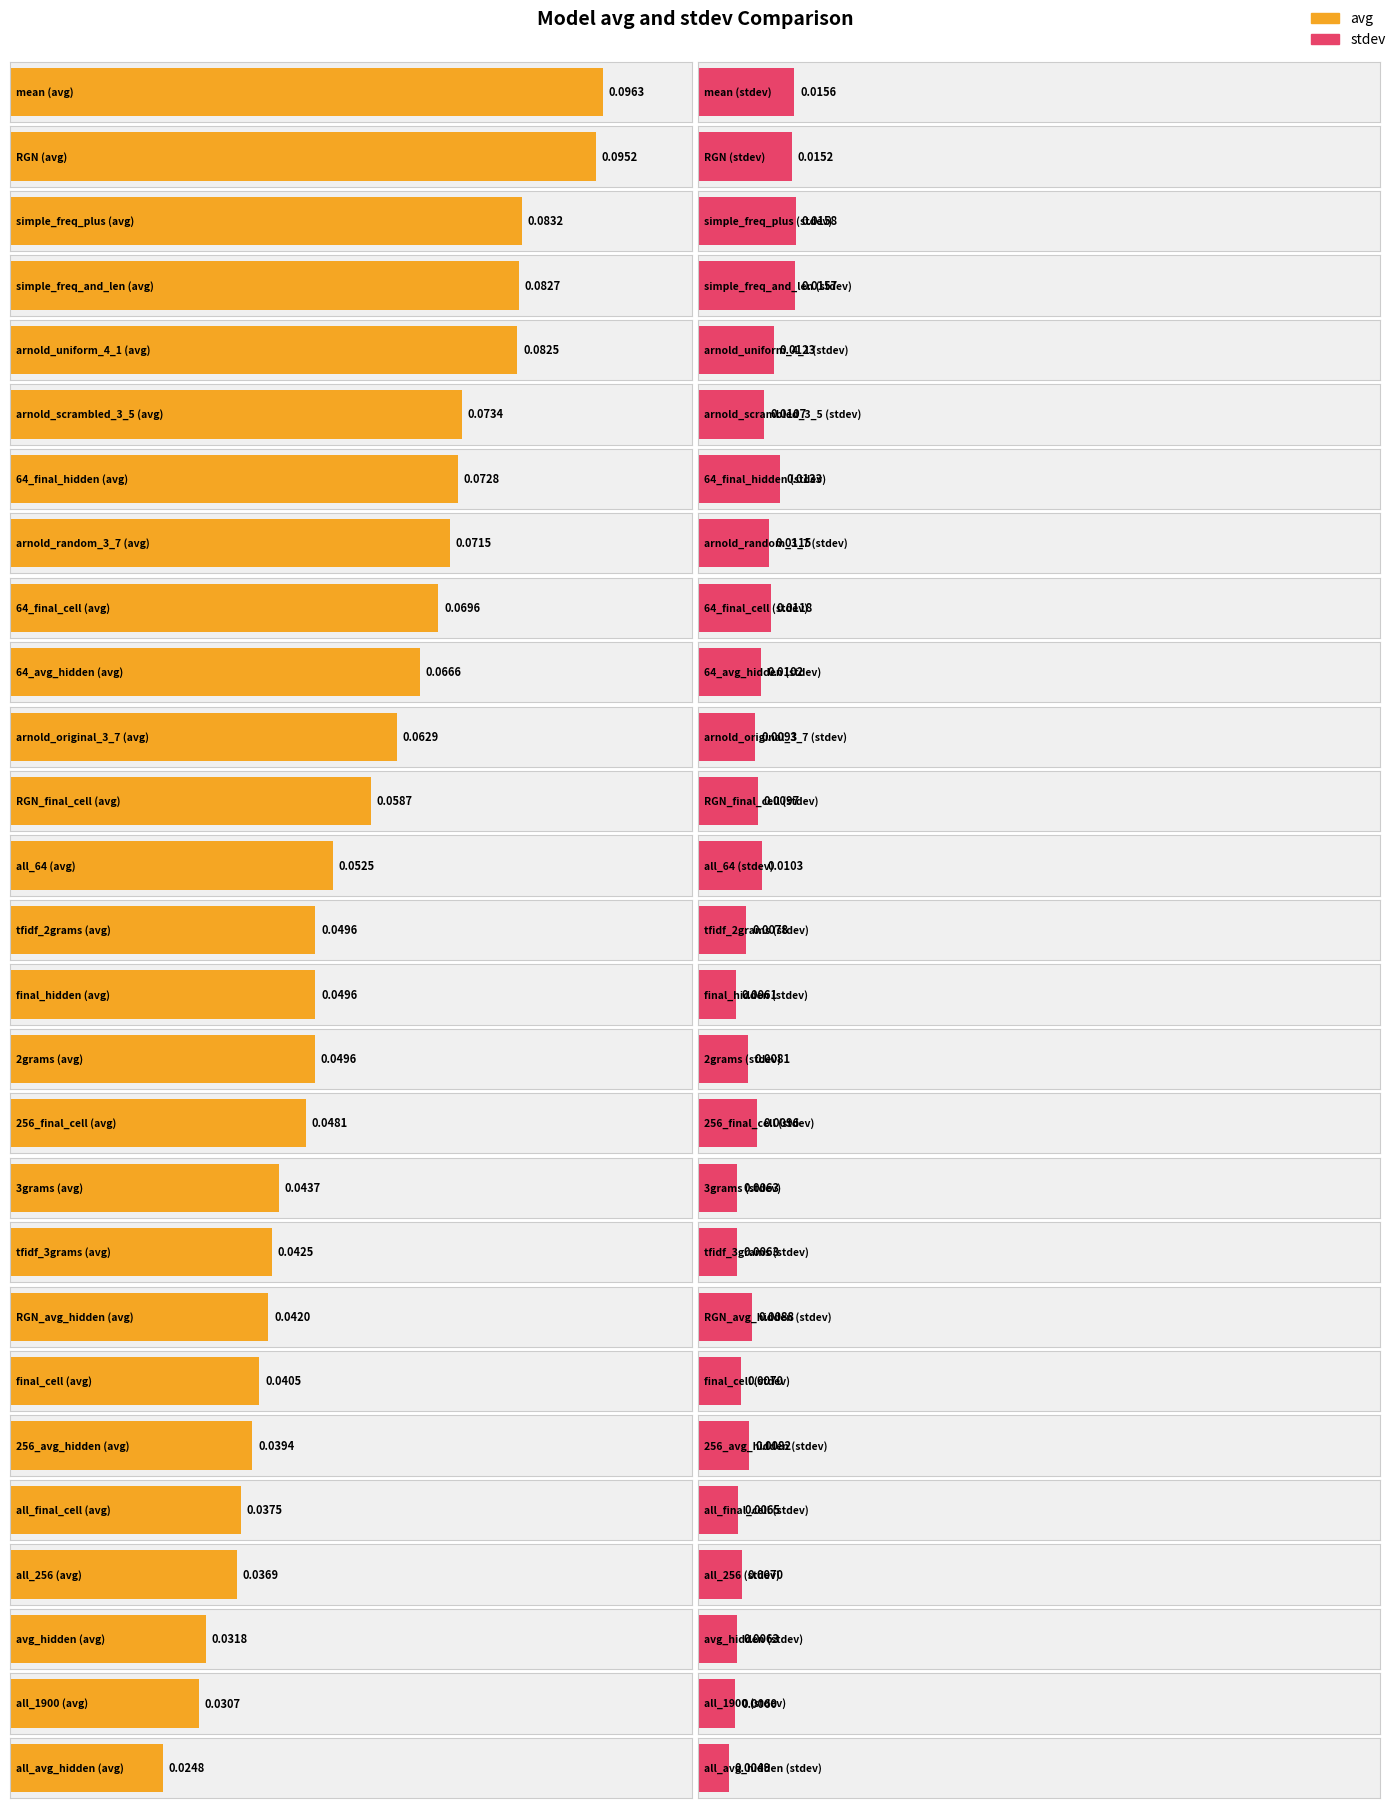

At which category is the sum across all series the highest?

mean